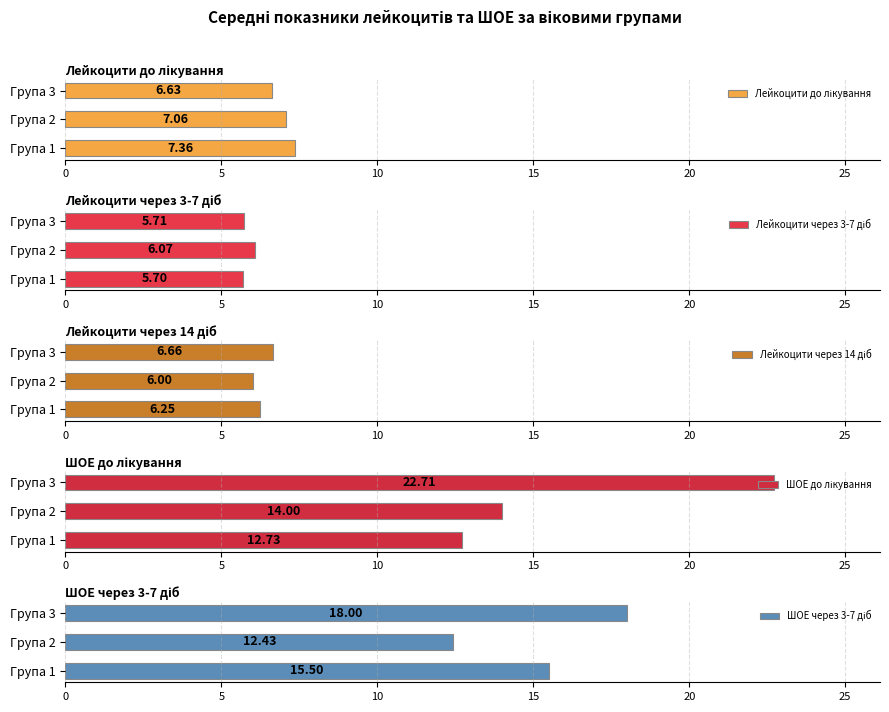

The Лейкоцити до лікування series shows 12.8 at 0. True or false?

False